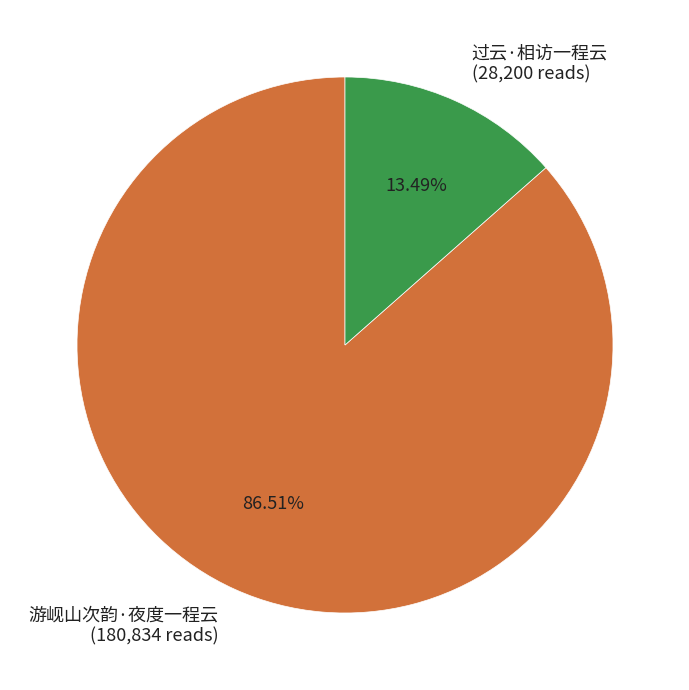

Which has a higher value, 过云·相访一程云 or 游岘山次韵·夜度一程云?

游岘山次韵·夜度一程云